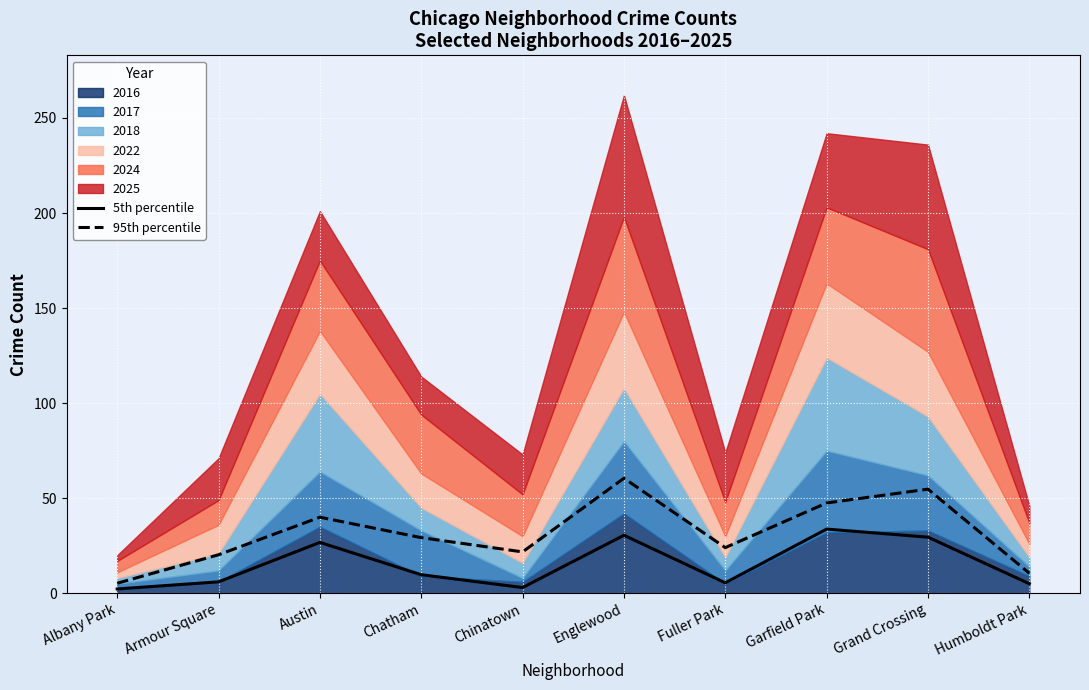

At which category does the chart reach its peak across all series?

Englewood